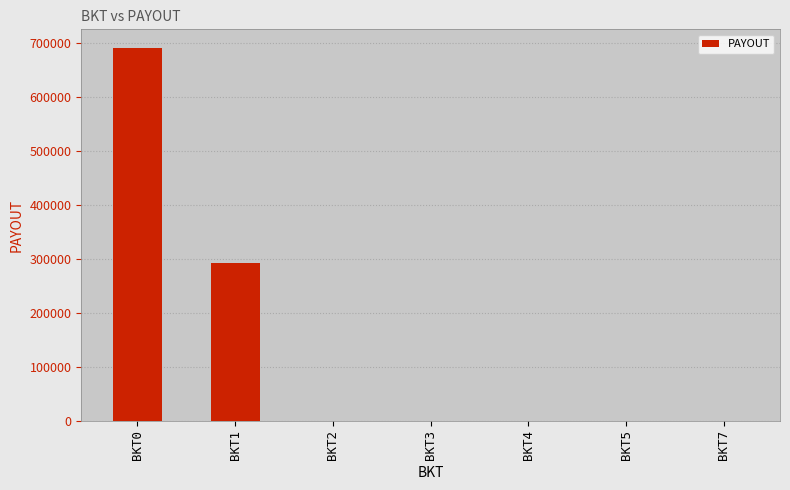

True or false: the data shows 691006.2 at BKT0.

True